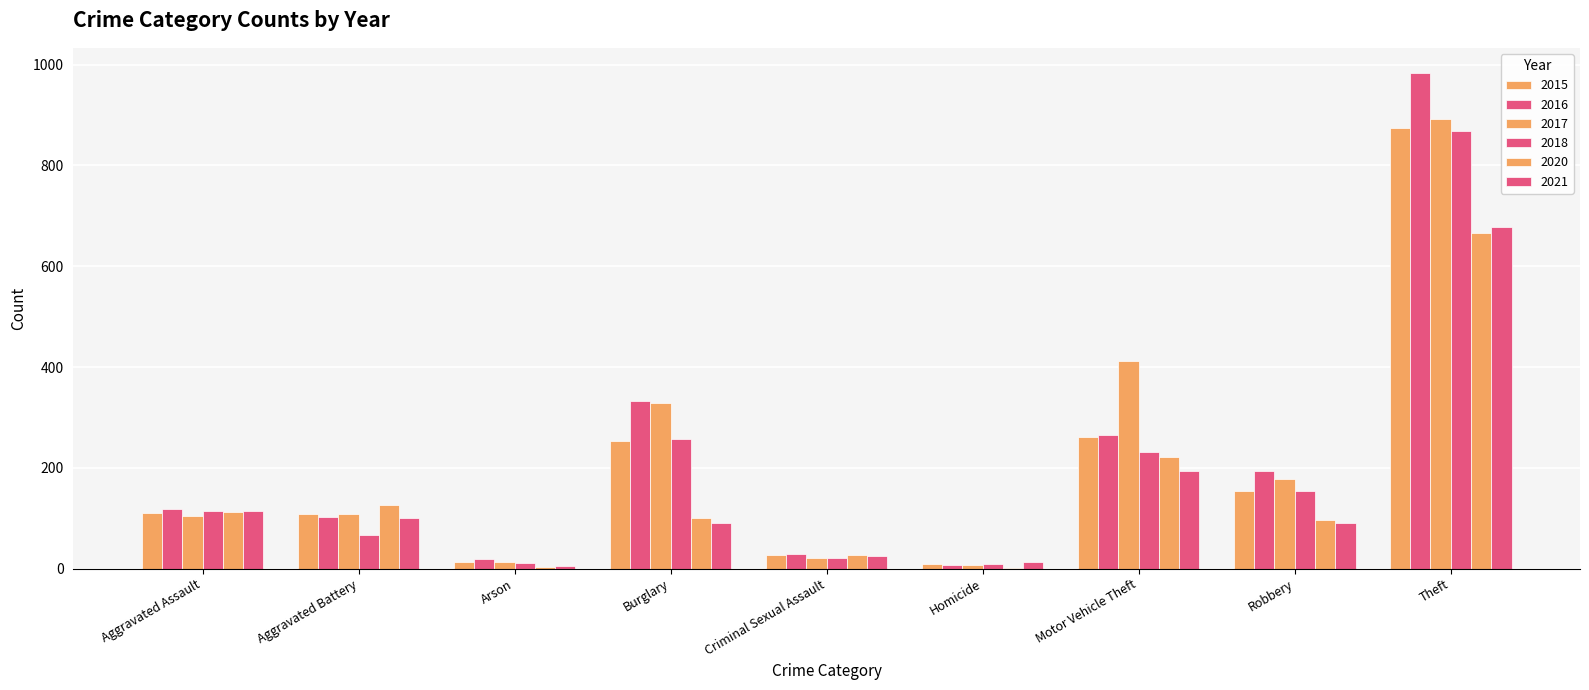

Count the number of categories in the chart.

9